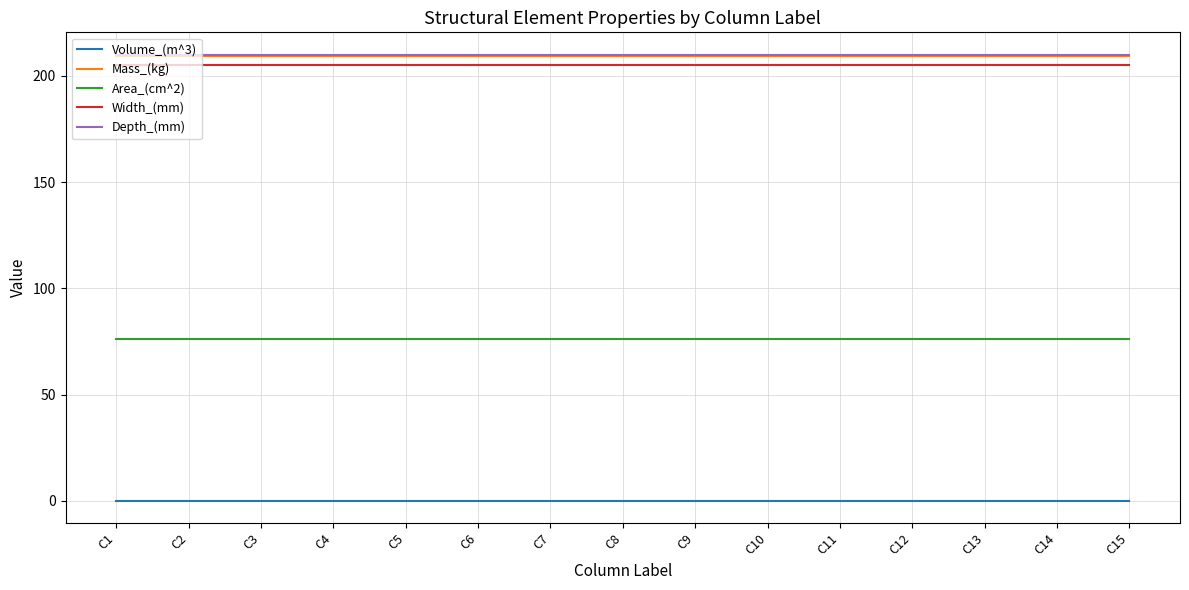

The value of Mass_(kg) at C12 is 209.3. True or false?

True